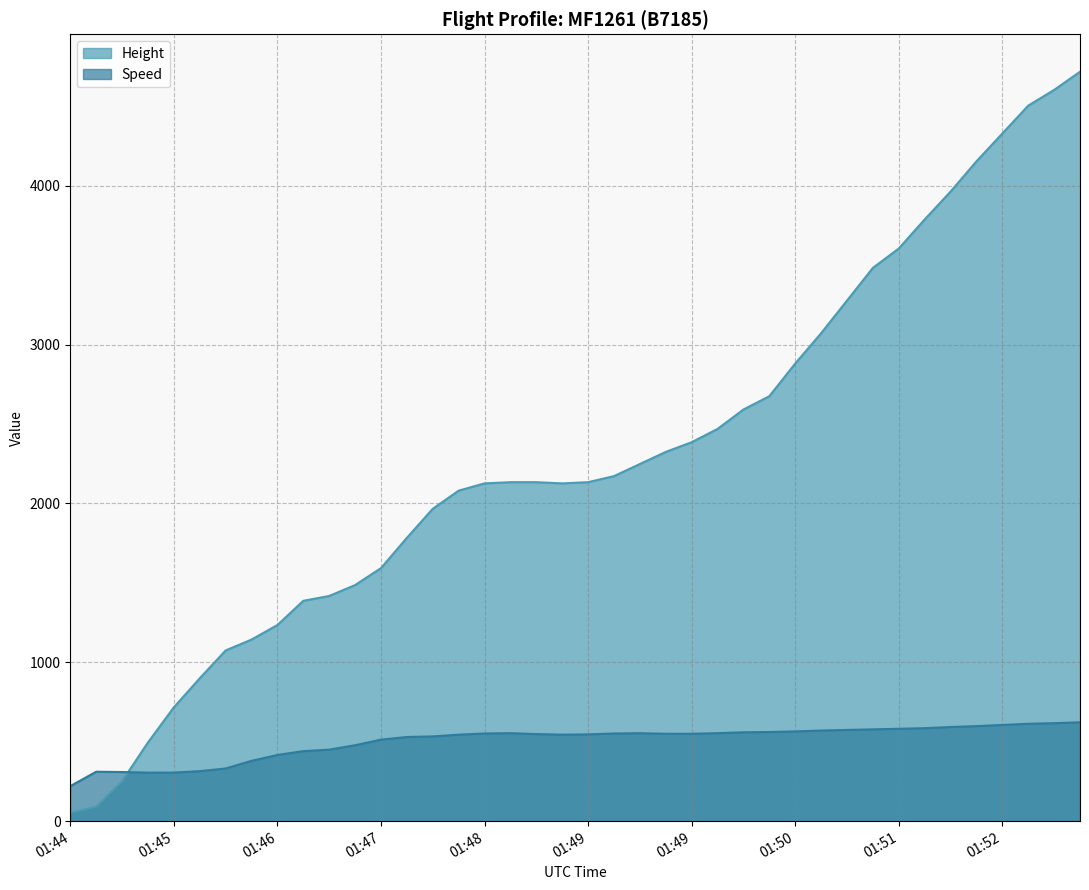

Which has a higher value, 01:48 or 01:49?

01:49